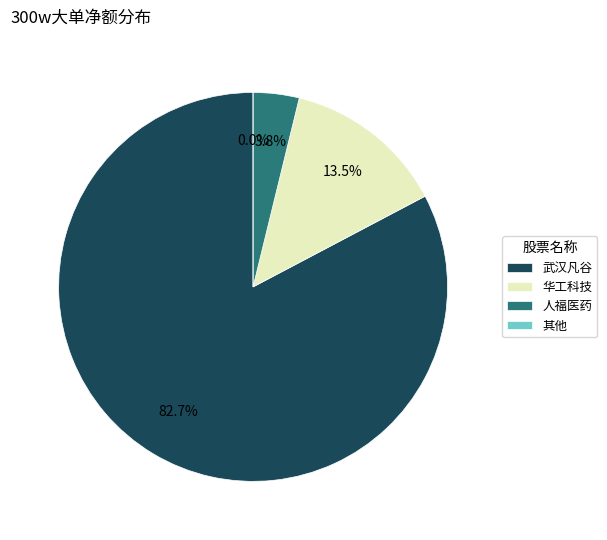

Do 华工科技 and 帝尔激光 together represent more than half of the pie?

No